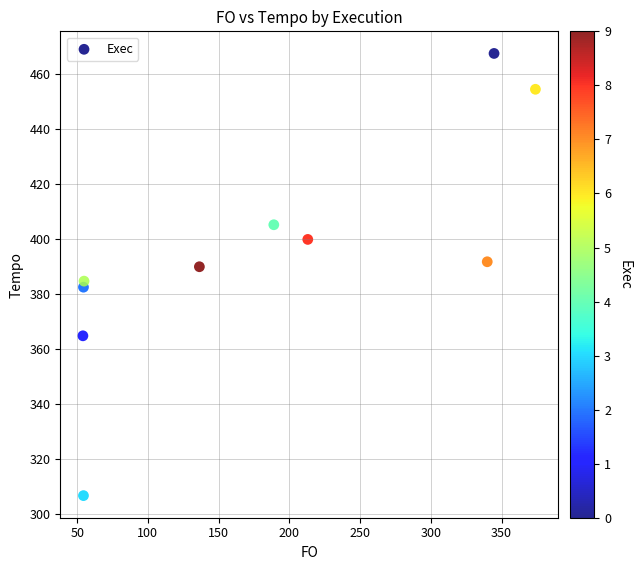

What is the range of Y values (max minus min)?

160.8